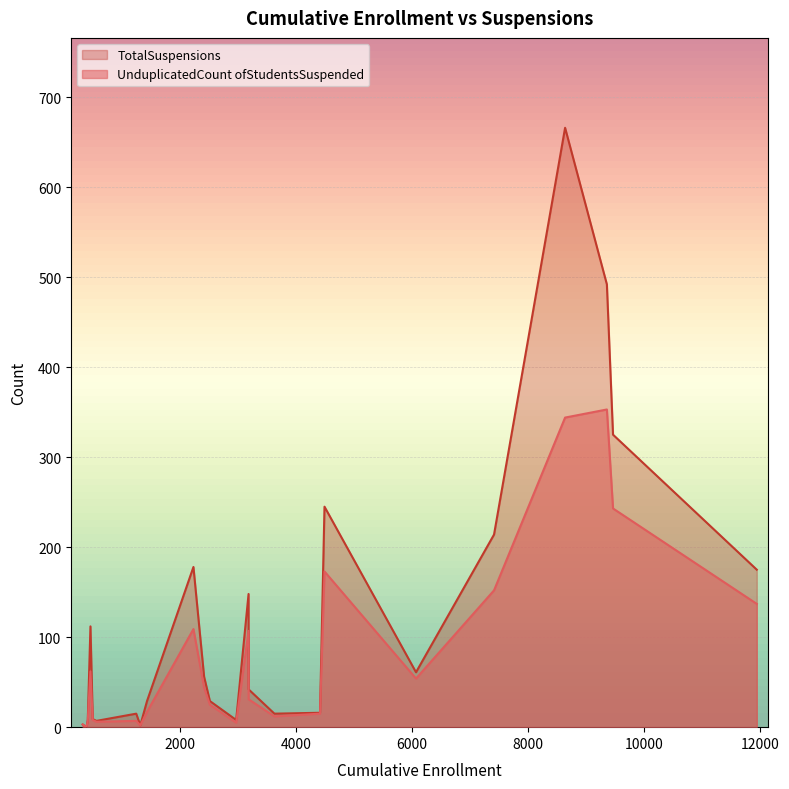

Rank the categories by UnduplicatedCount ofStudentsSuspended value from highest to lowest.

Sequoia Union High, South San Francisco Unified, San Mateo Union High, Jefferson Union High, Redwood City Elementary, San Mateo-Foster City, Ravenswood City Elementary, Cabrillo Unified, San Mateo County Office of Education, Jefferson Elementary, Millbrae Elementary, Pacifica, San Bruno Park Elementary, San Carlos Elementary, Belmont-Redwood Shores Elementary, Burlingame Elementary, Brisbane Elementary, Bayshore Elementary, Las Lomitas Elementary, Portola Valley Elementary, Menlo Park City Elementary, La Honda-Pescadero Unified, Hillsborough City Elementary, Woodside Elementary